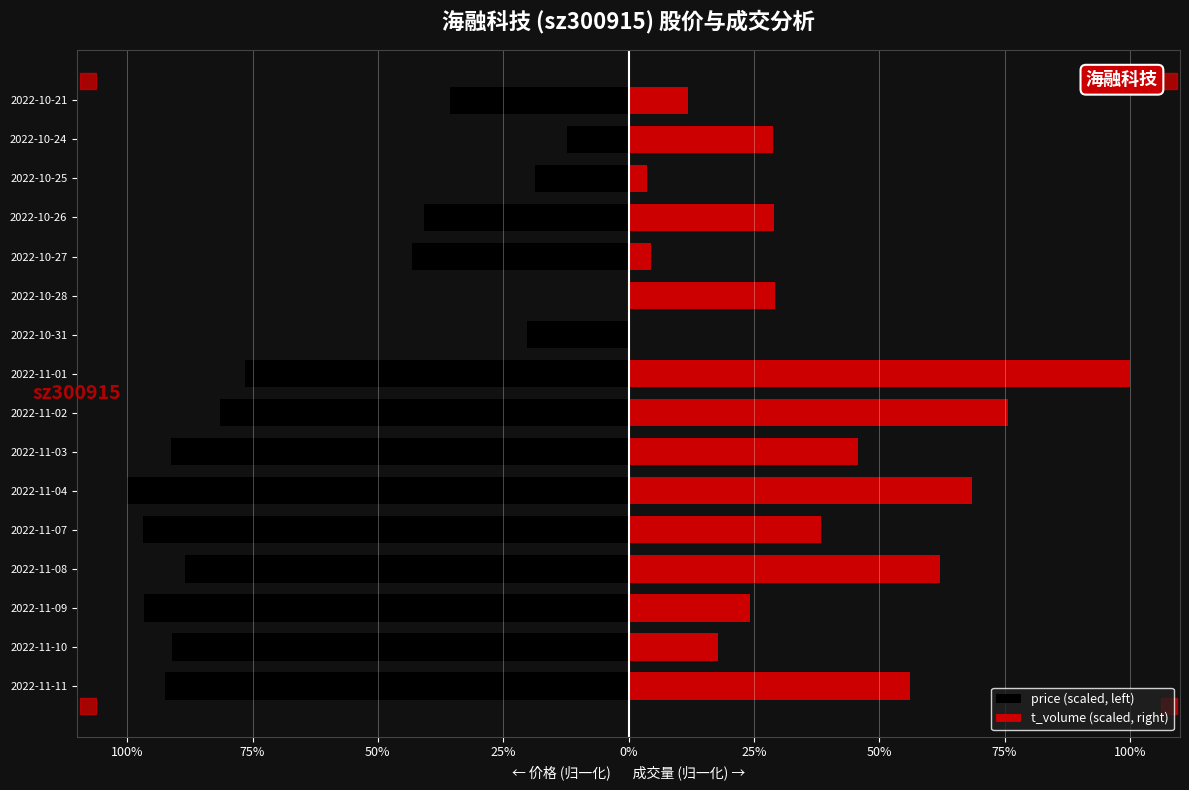

How many data points does each series have?

16